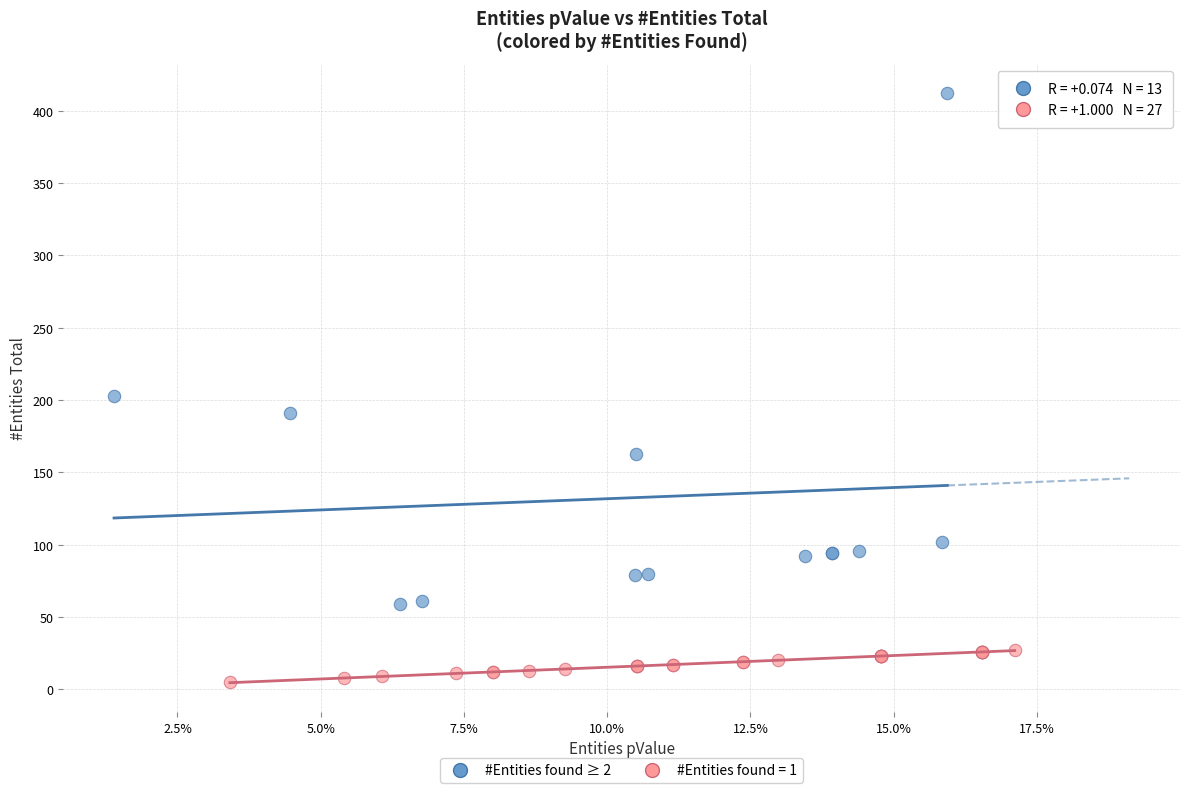

Which series contains the highest Y value?

#Entities found ≥ 2